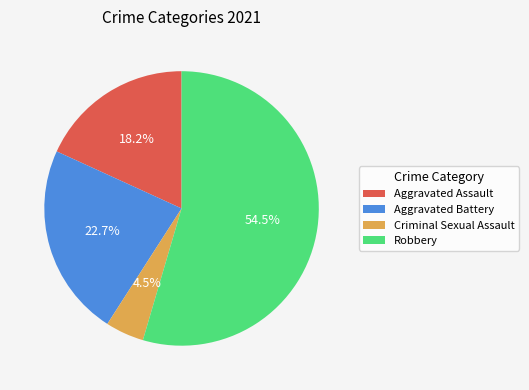

Approximately how many times larger is the value at Aggravated Assault compared to Robbery?

0.3